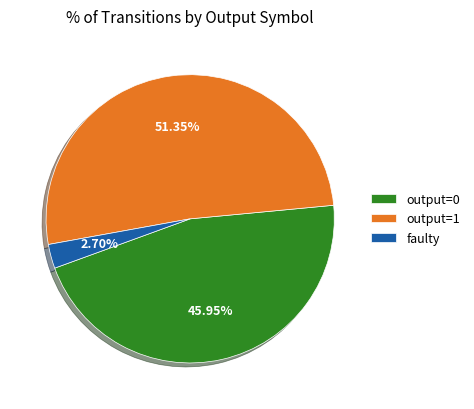

Which slice is the smallest?

faulty